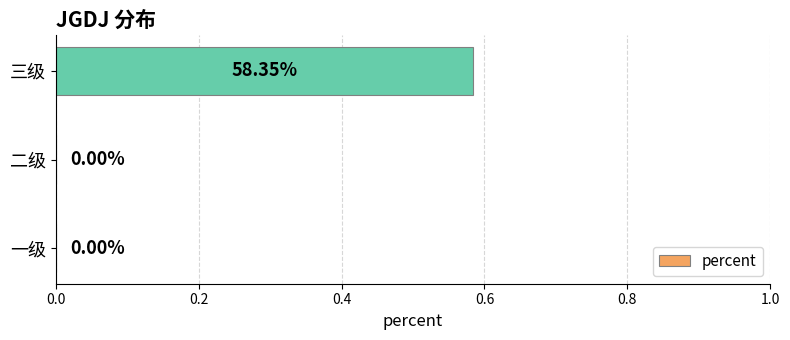

How many series are shown in this chart?

1